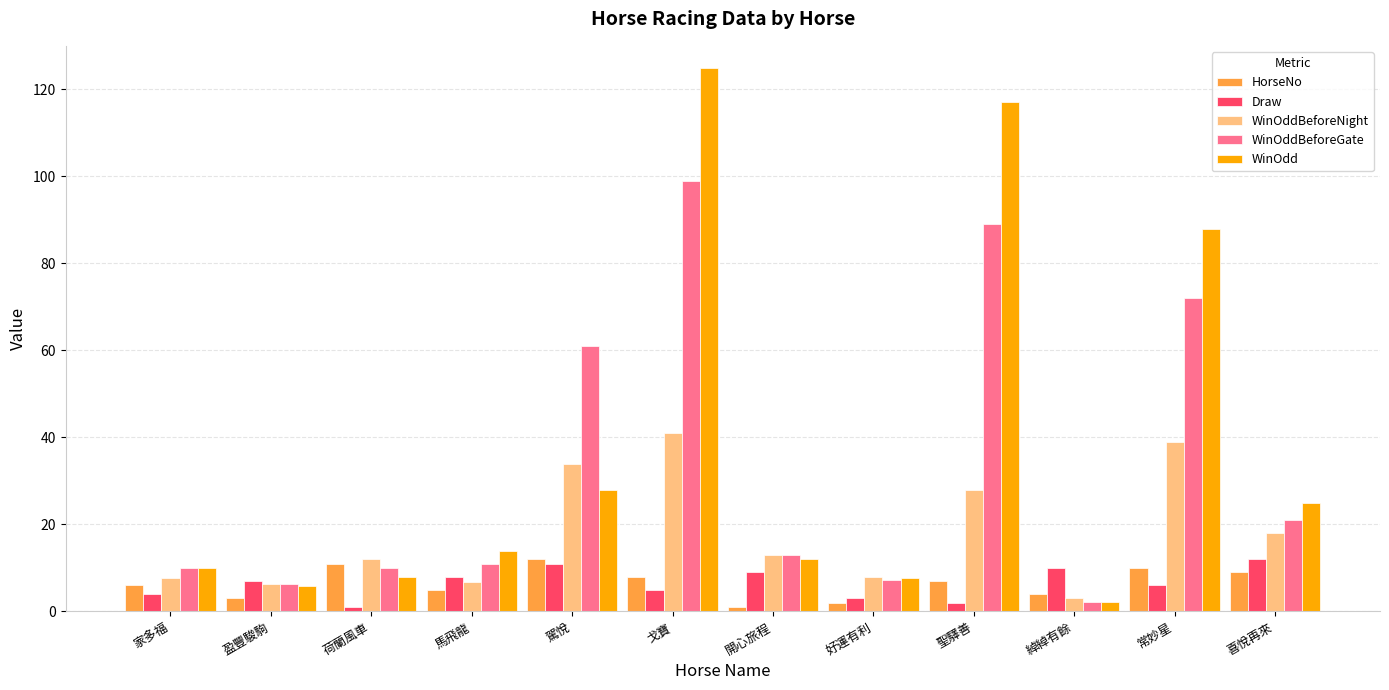

The value of WinOdd at 荷蘭風車 is 7.9. True or false?

True